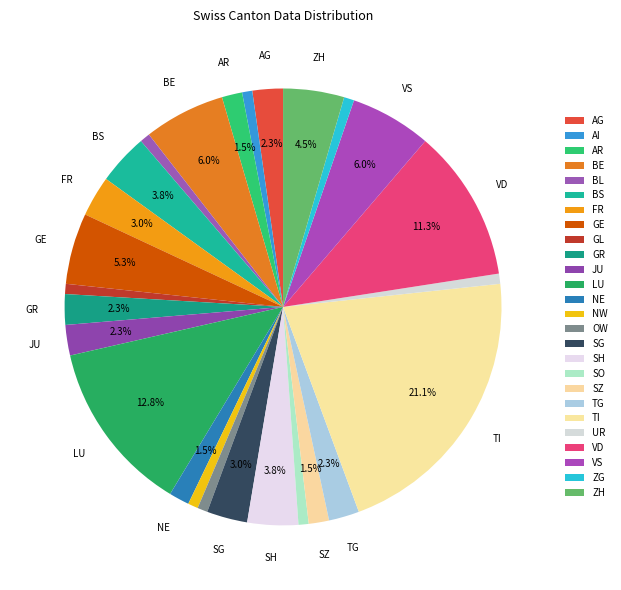

How many slices are in this pie chart?

26